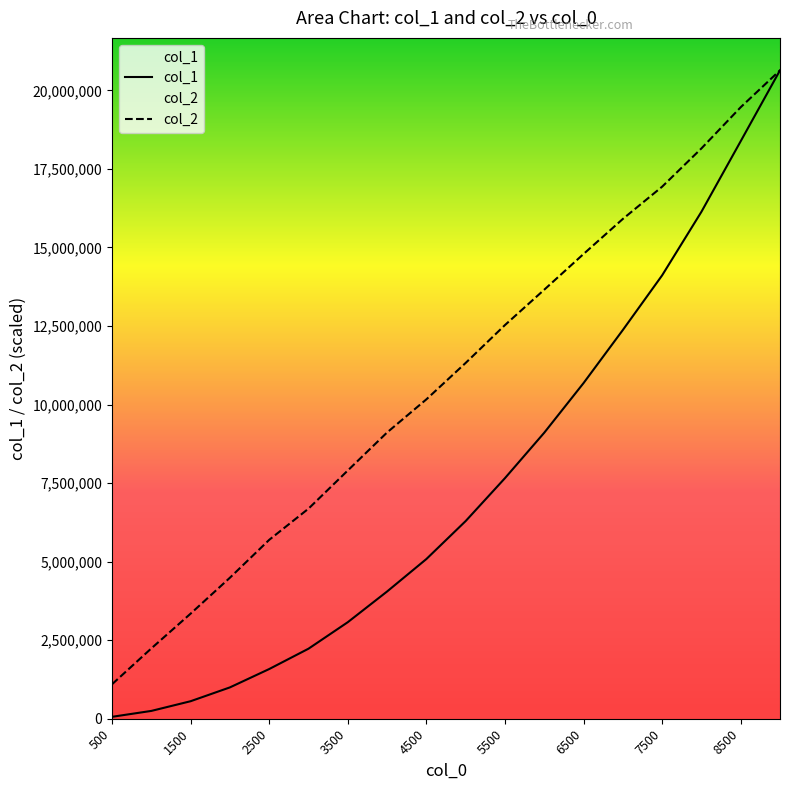

How many lines are shown in the chart?

2